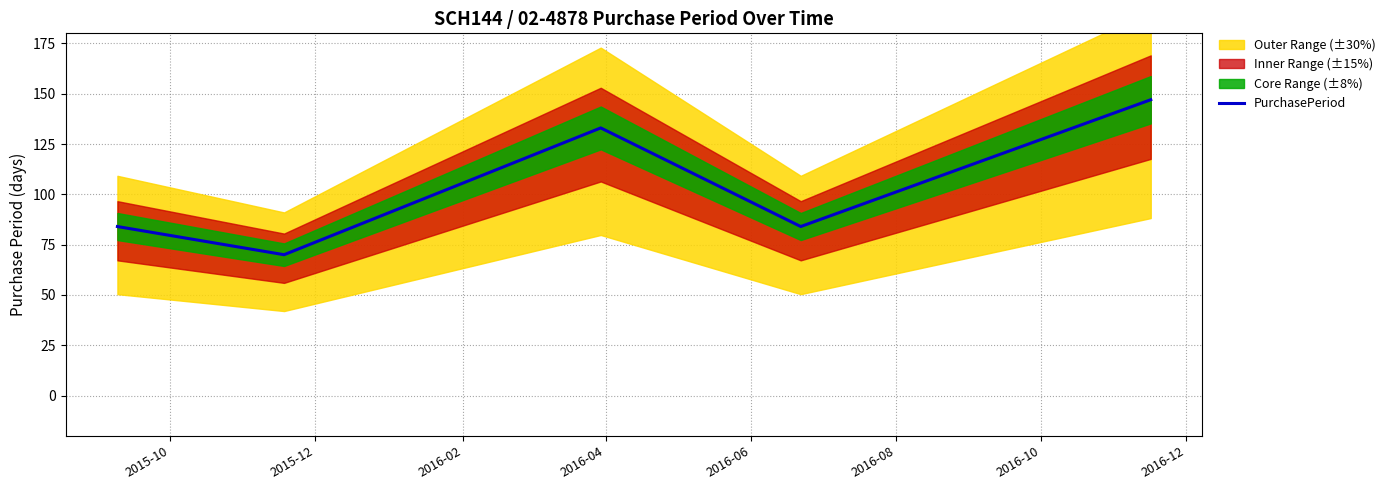

What is the maximum value for PurchasePeriod?

147